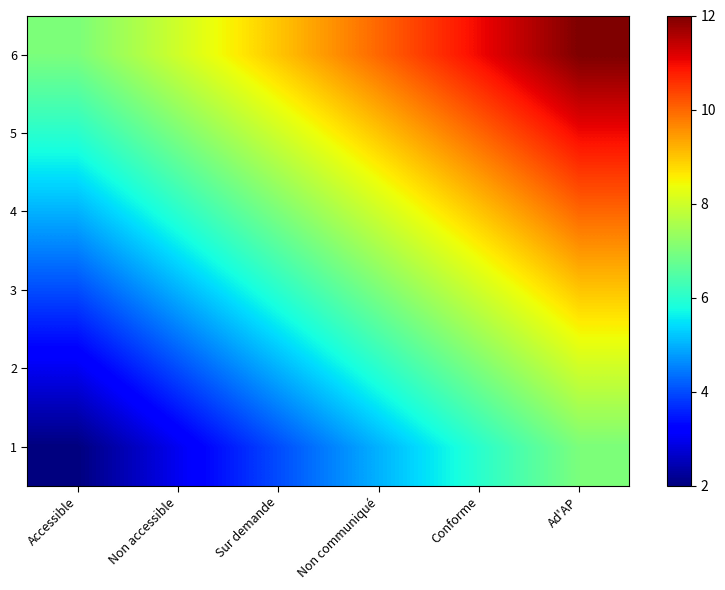

What is the minimum value shown in the chart?

2